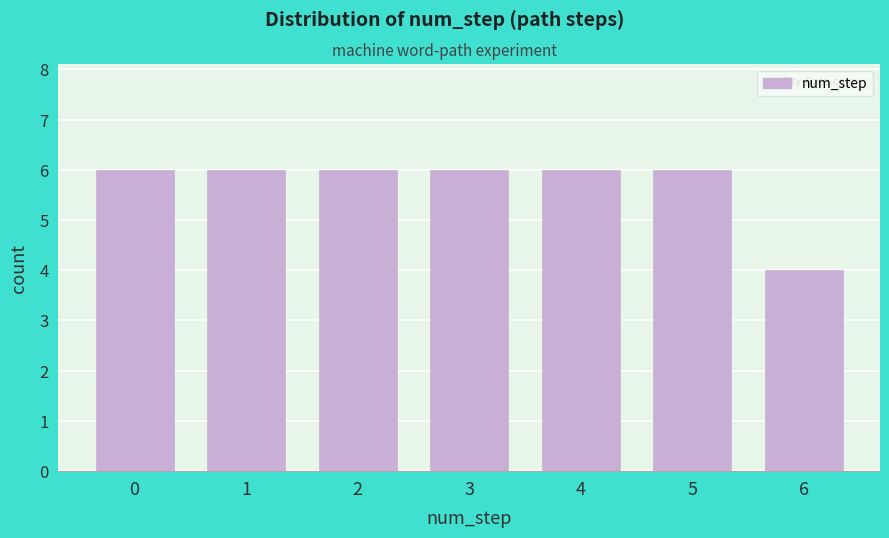

Reading left to right, transcribe all the data shown in this chart.

0=6	1=6	2=6	3=6	4=6	5=6	6=4